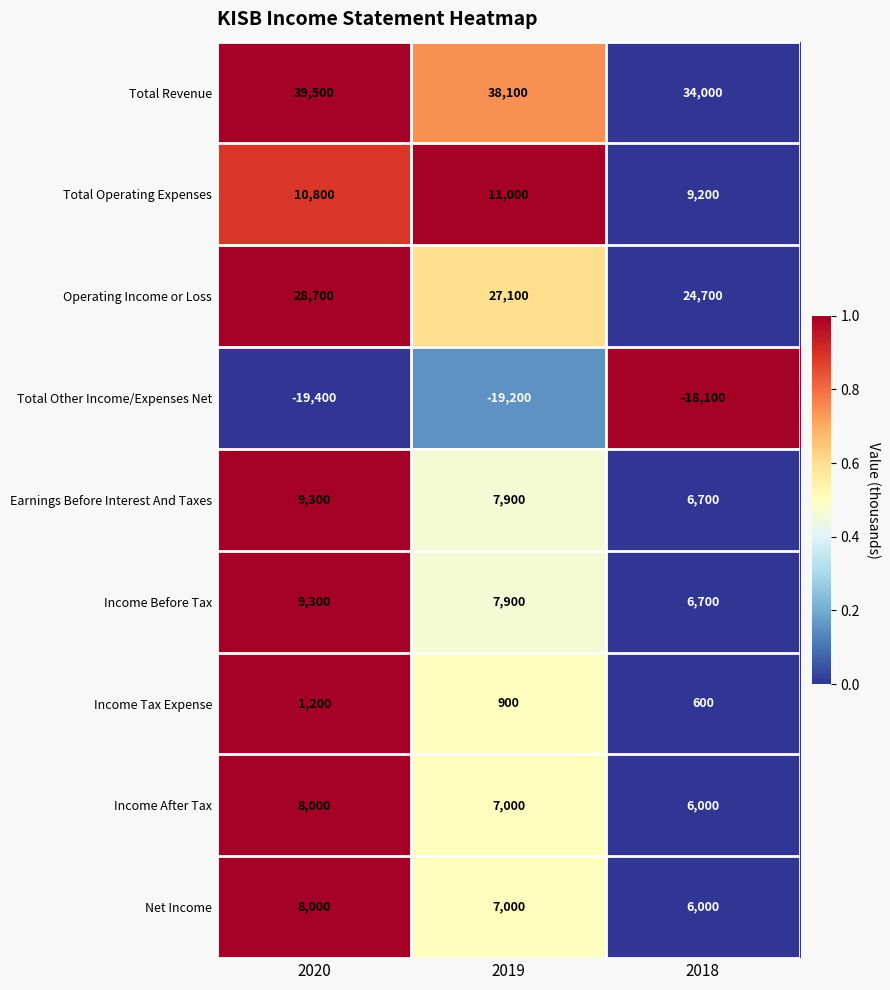

What is the approximate value of Total Other Income/Expenses Net at 2018, to the nearest 10?

-18100